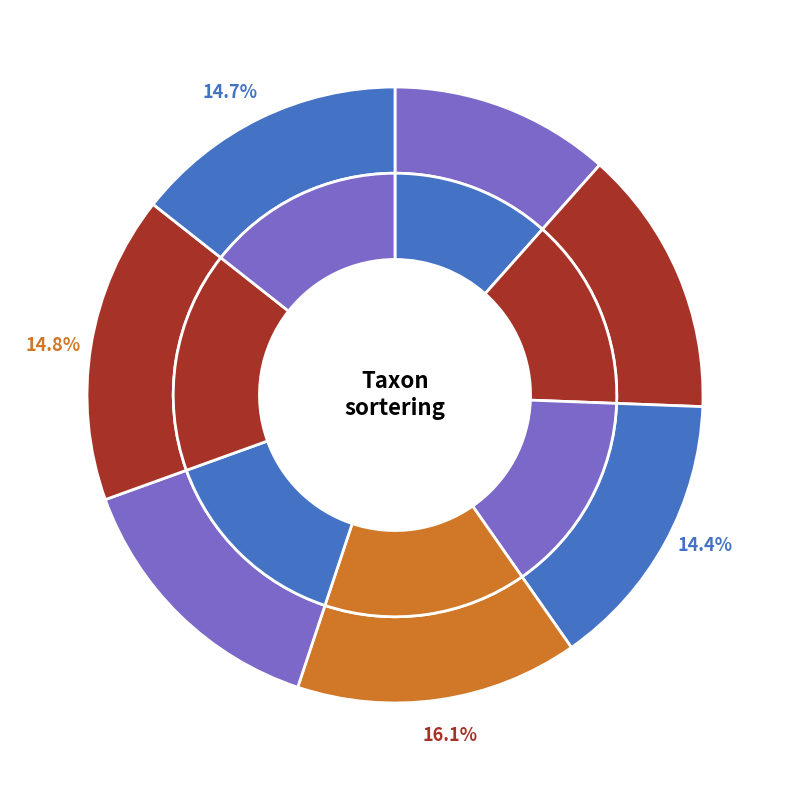

How many segments does this pie chart have?

7